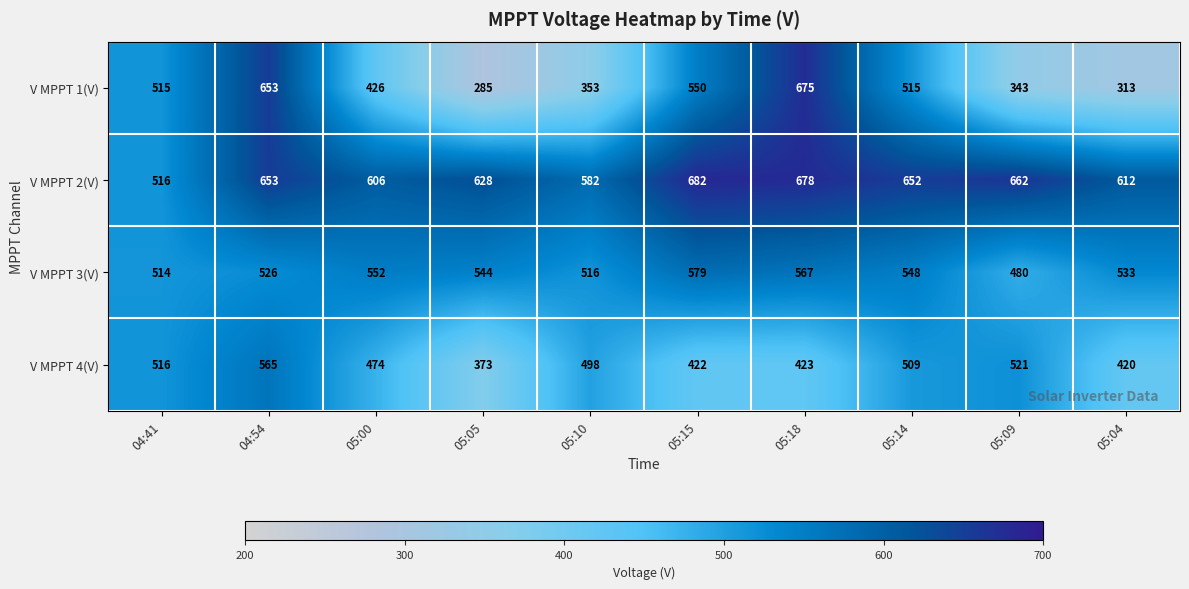

What is the sum of the V MPPT 1(V) values at 04:41 and 05:18?

1190